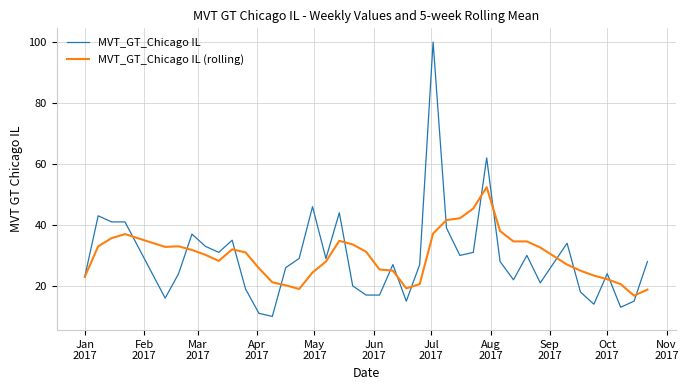

Rank the series by their maximum value, from lowest to highest.

MVT_GT_Chicago IL (rolling), MVT_GT_Chicago IL